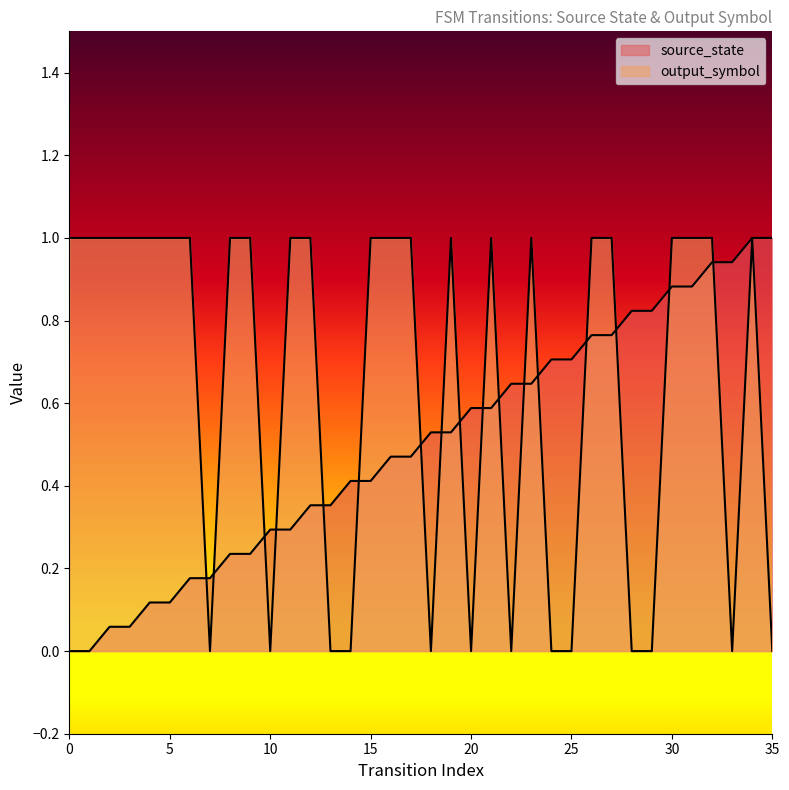

Reading right to left, list all the values displayed in this chart.

source_state: 1.0	1.0	0.9	0.9	0.9	0.9	0.8	0.8	0.8	0.8	0.7	0.7	0.6	0.6	0.6	0.6	0.5	0.5	0.5	0.5	0.4	0.4	0.4	0.4	0.3	0.3	0.2	0.2	0.2	0.2	0.1	0.1	0.1	0.1	0.0	0.0
output_symbol: 0.0	1.0	0.0	1.0	1.0	1.0	0.0	0.0	1.0	1.0	0.0	0.0	1.0	0.0	1.0	0.0	1.0	0.0	1.0	1.0	1.0	0.0	0.0	1.0	1.0	0.0	1.0	1.0	0.0	1.0	1.0	1.0	1.0	1.0	1.0	1.0